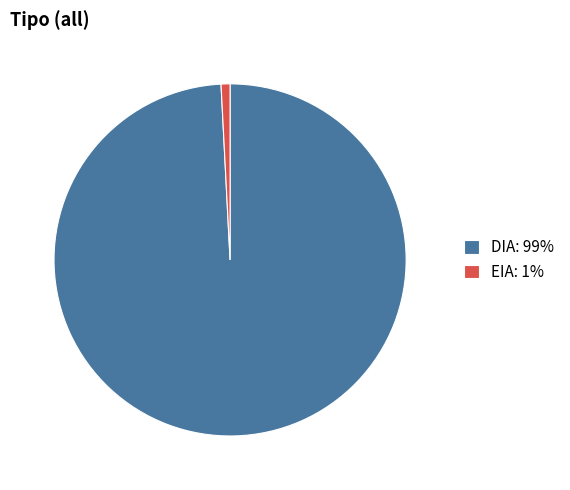

Combined, do DIA: 99% and EIA: 1% account for over 50%?

Yes